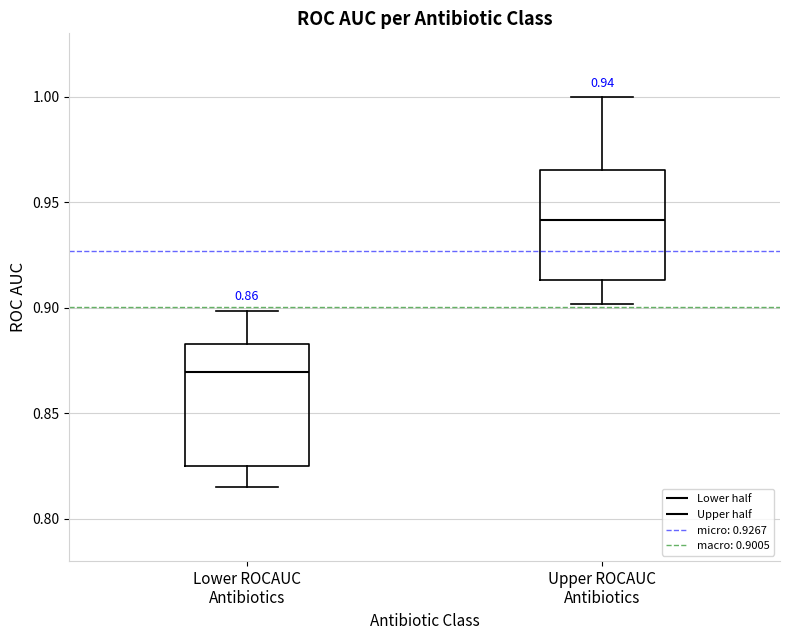

Which box has the lowest median line?

Lower ROCAUC Antibiotics